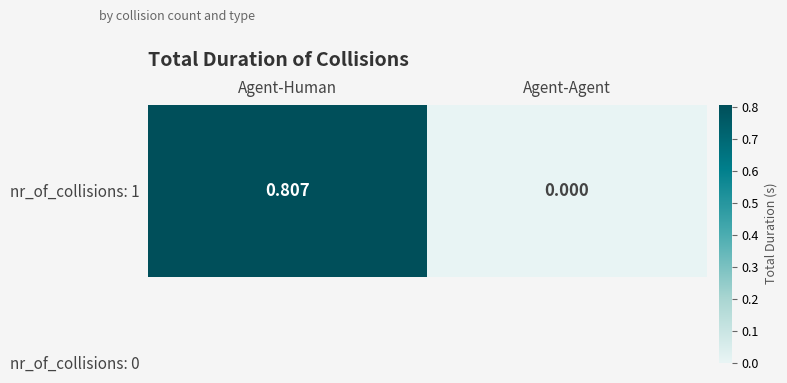

Reading left to right, transcribe all the data shown in this chart.

0.8	0.0